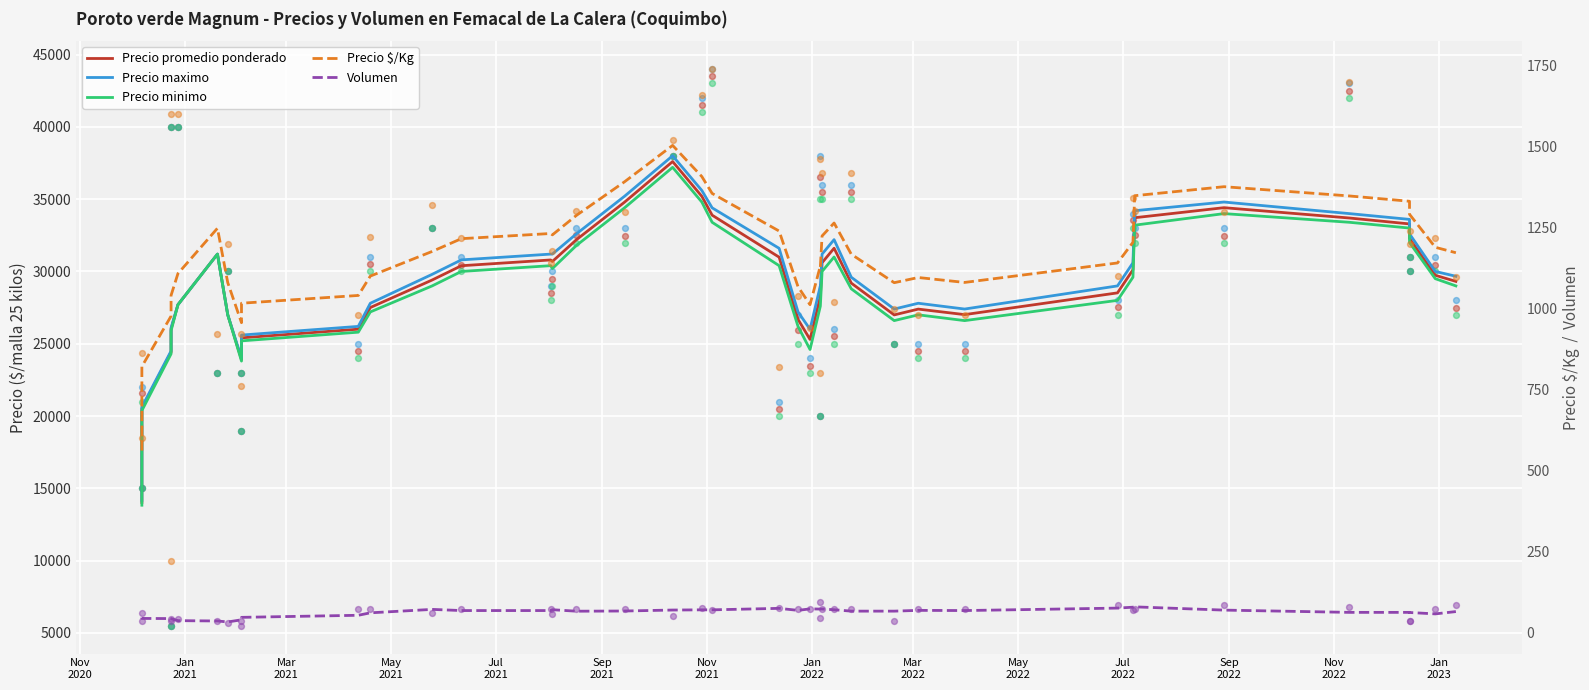

What are all the series names shown in the legend?

Precio promedio ponderado, Precio maximo, Precio minimo, Precio $/Kg, Volumen